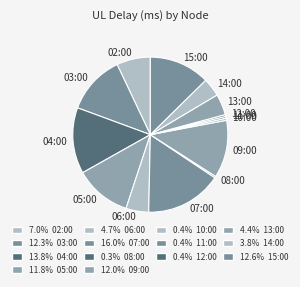

Between 13:00 and 07:00, which is larger?

07:00